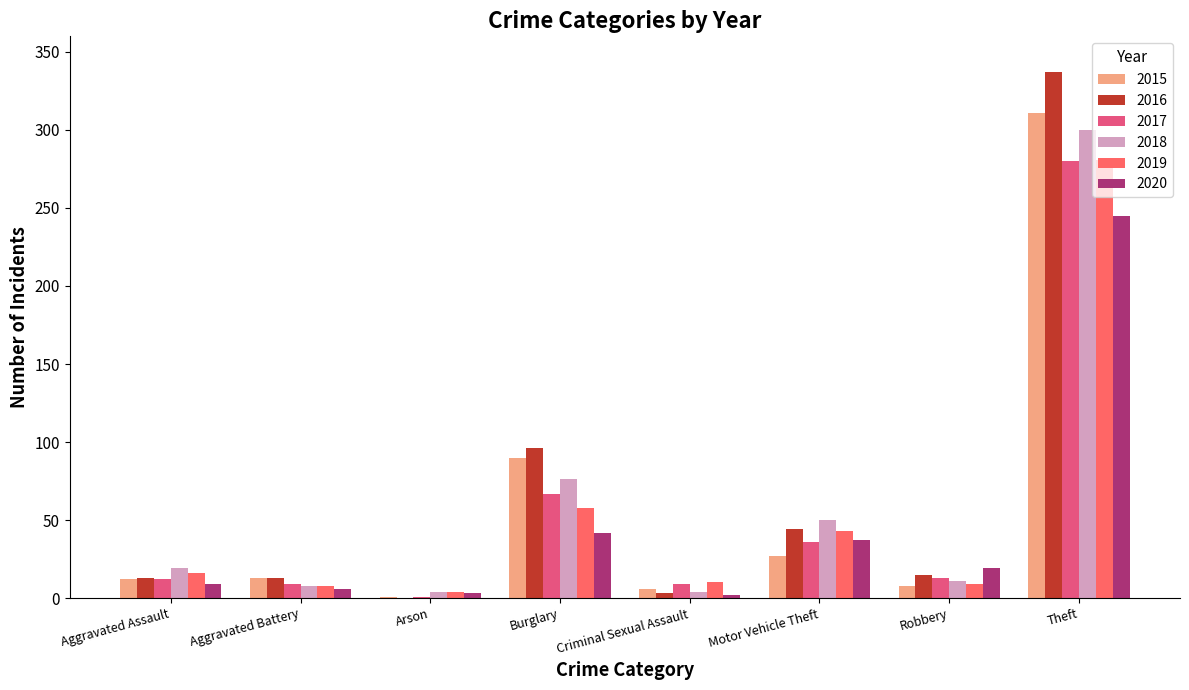

What is the difference between the second highest and minimum values in the 2016 series?

96